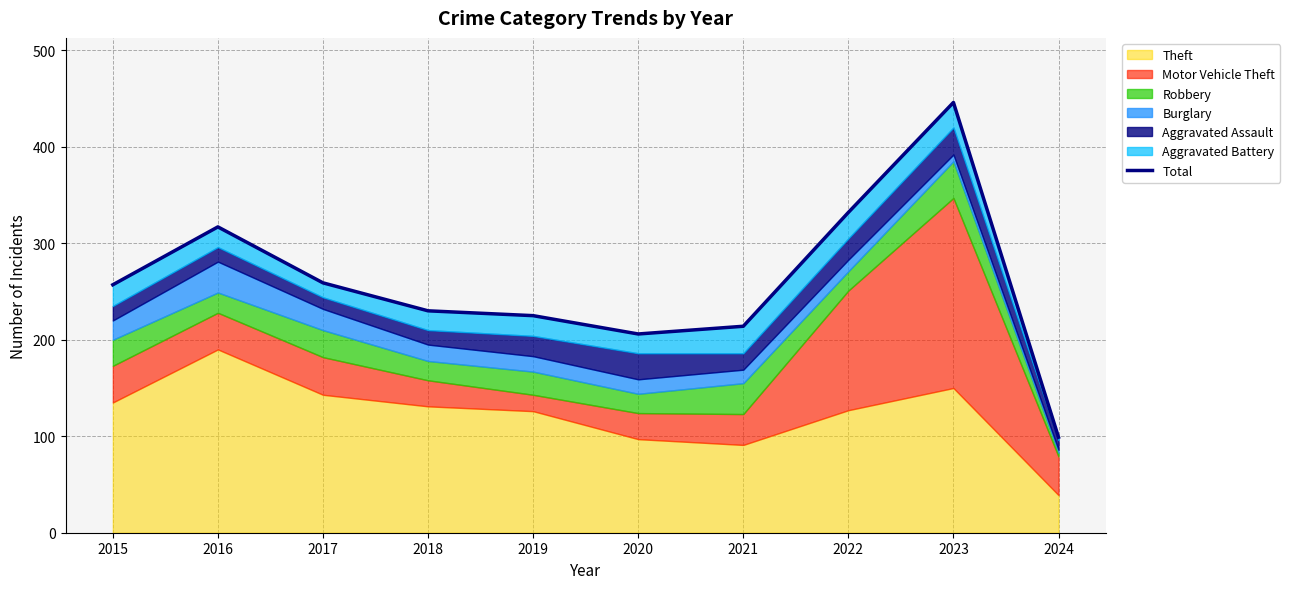

Reading left to right, list all the values displayed in this chart.

2015=257	2016=317	2017=259	2018=230	2019=225	2020=206	2021=214	2022=332	2023=446	2024=99